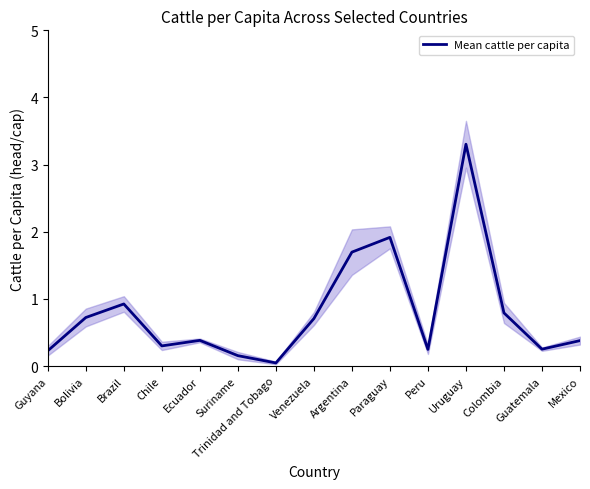

How many distinct data groups are displayed?

1